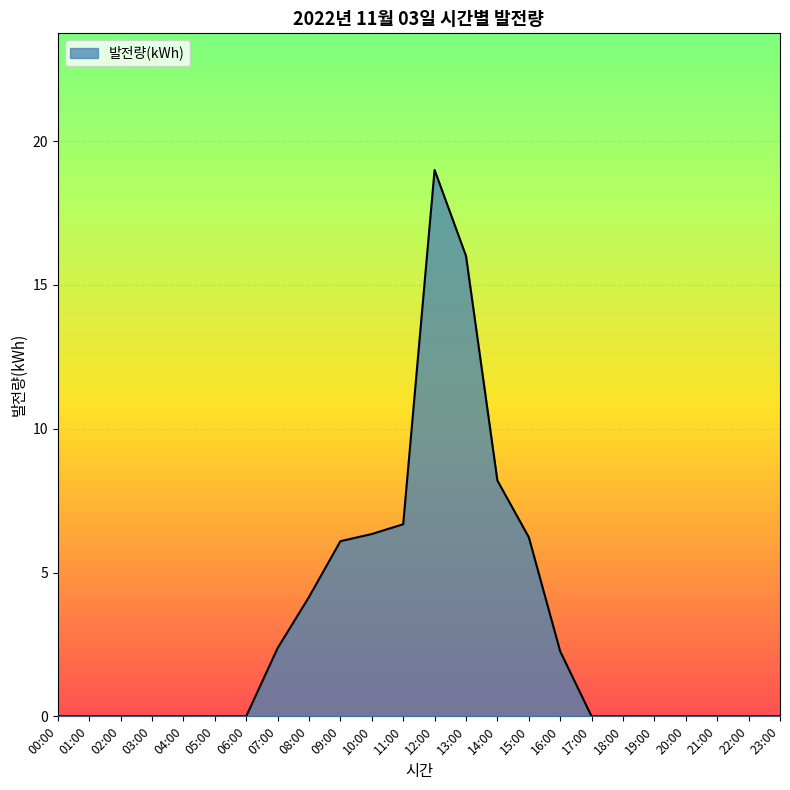

The value at 00:00 is 9.8. True or false?

False